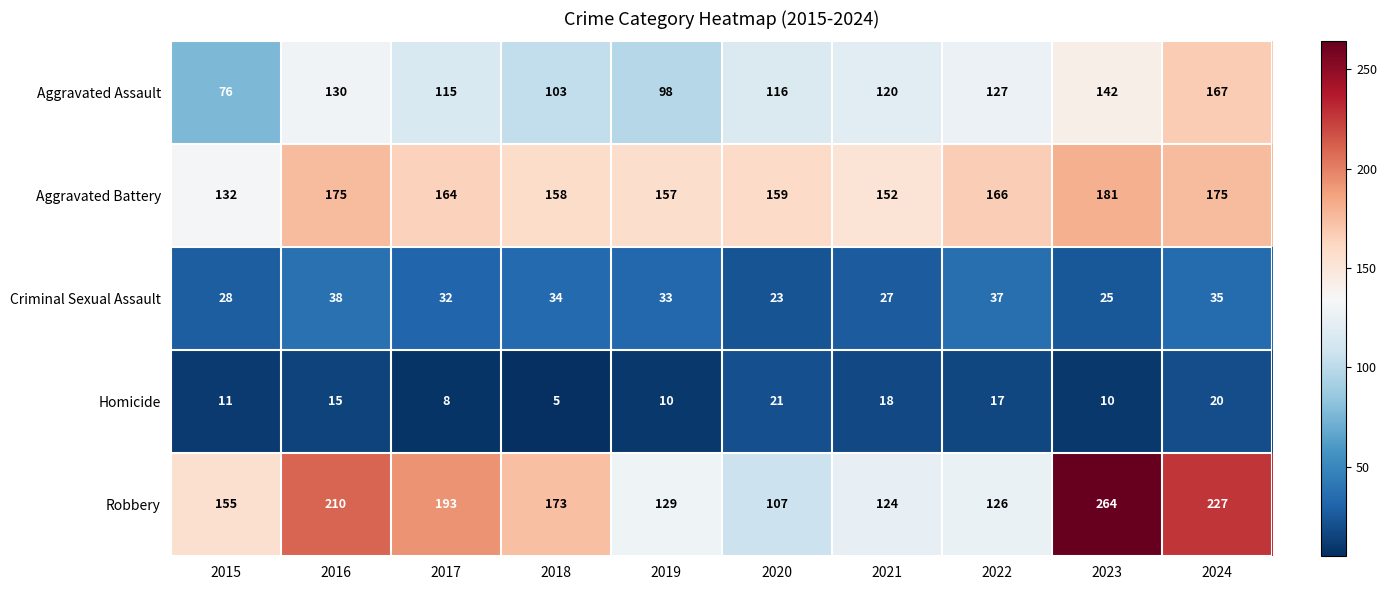

Which category has the highest value across all series?

2023